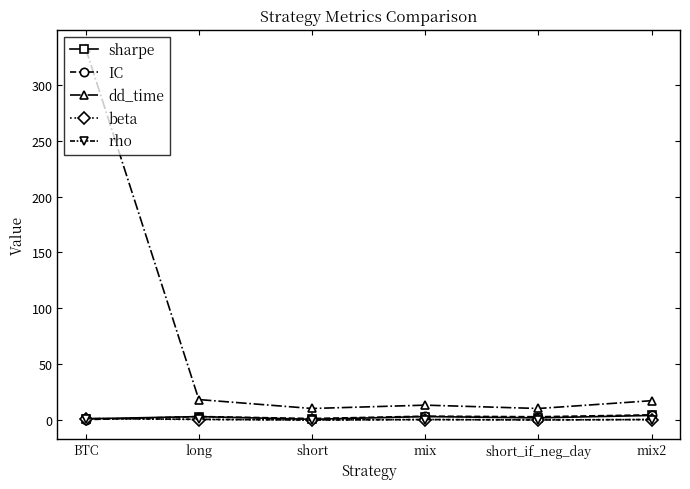

What is the sum of all IC values?

13.8